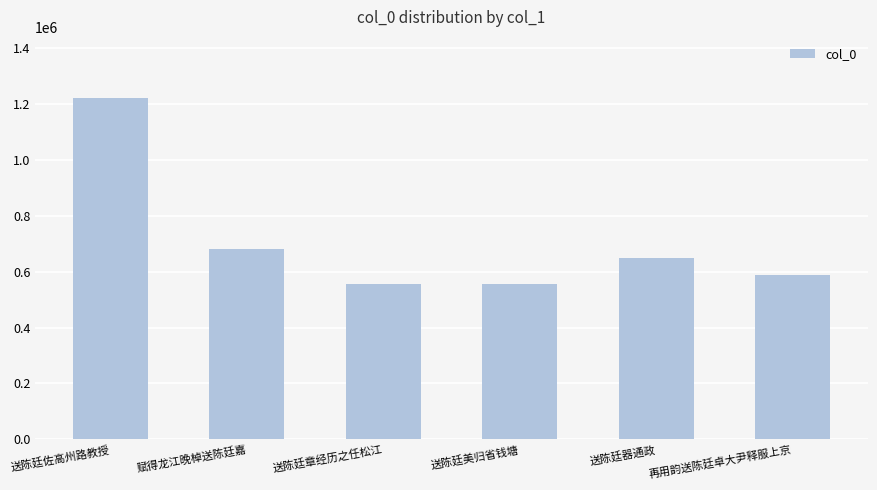

Read the value at 送陈廷器通政, to the nearest 100.

648300